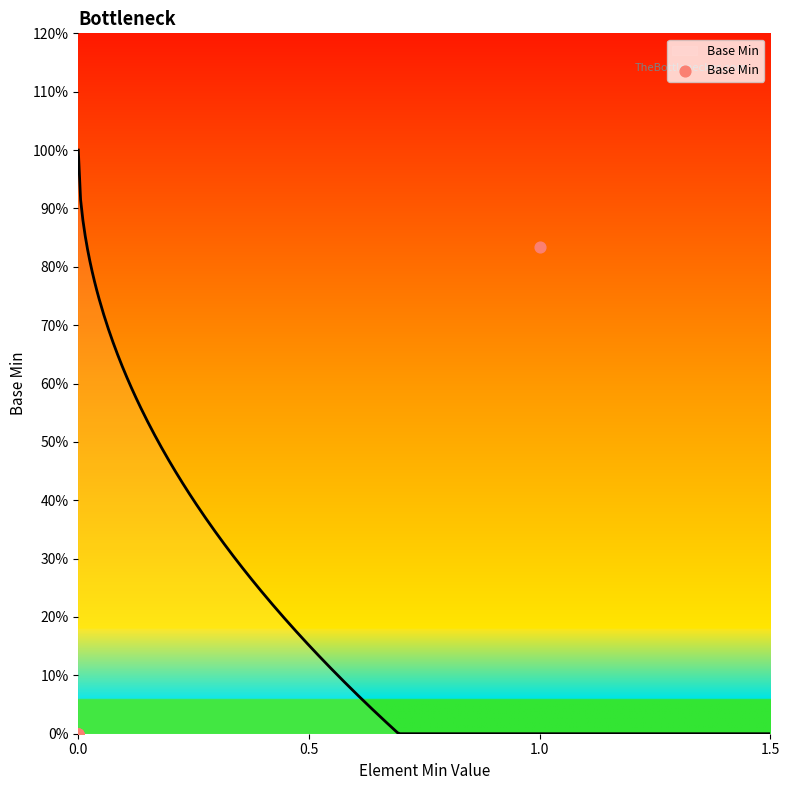

Between 4 and 1.5, which is larger?

4